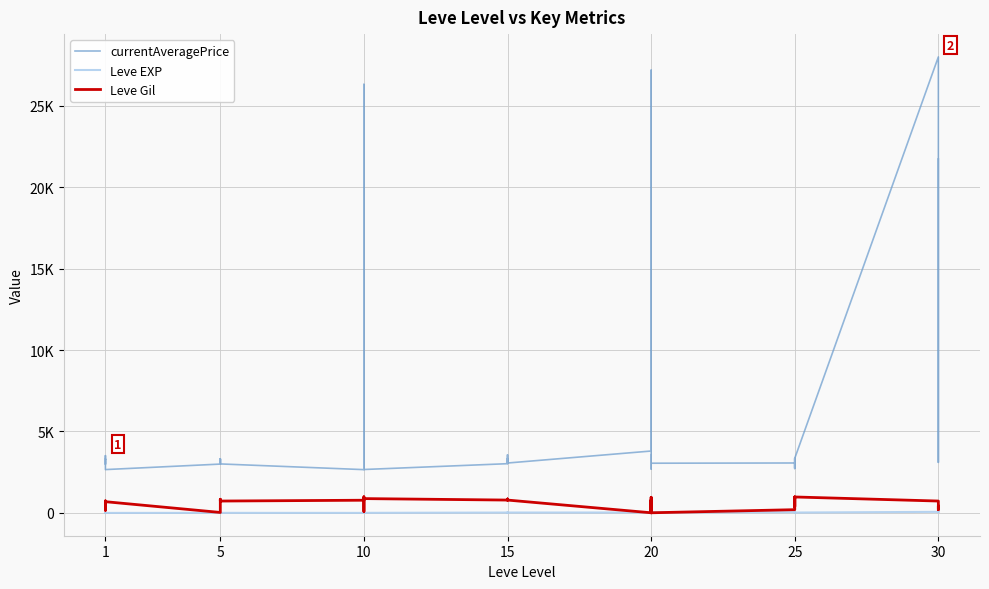

The currentAveragePrice series shows 3341 at 15. True or false?

True